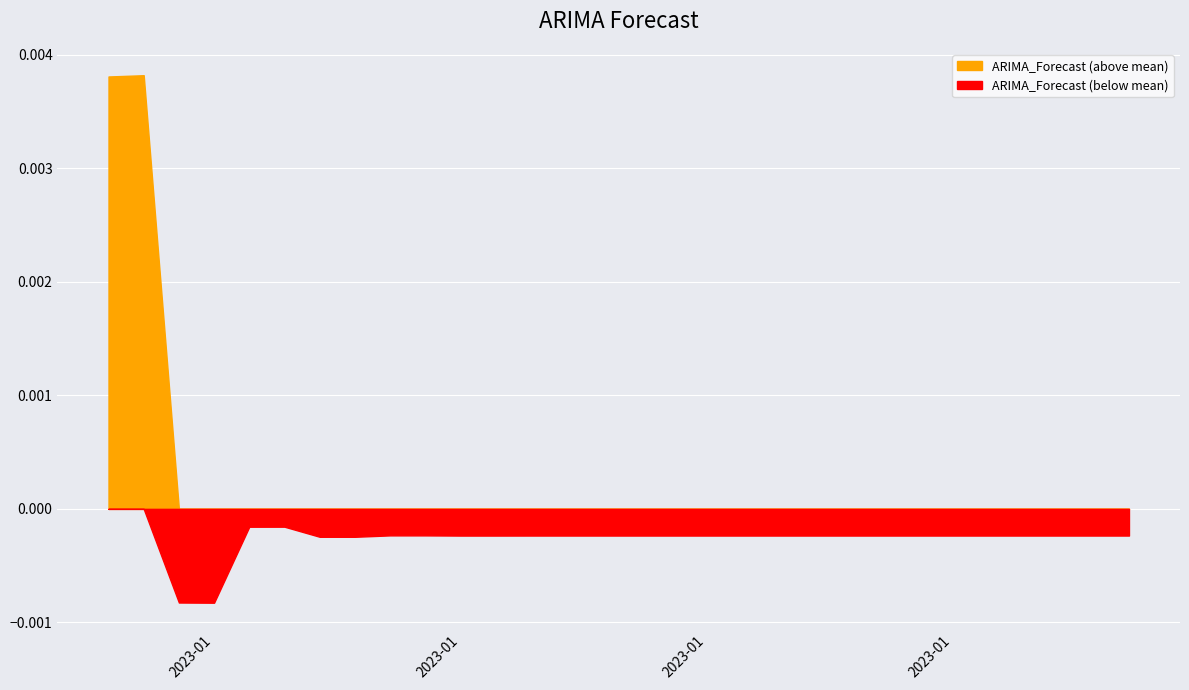

What is the ratio of the value at 2023-01-16 to the value at 2023-01-21?

1.0